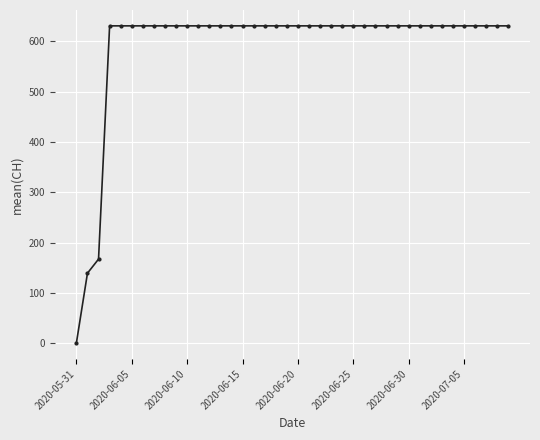

What is the difference between the maximum and minimum values?

631